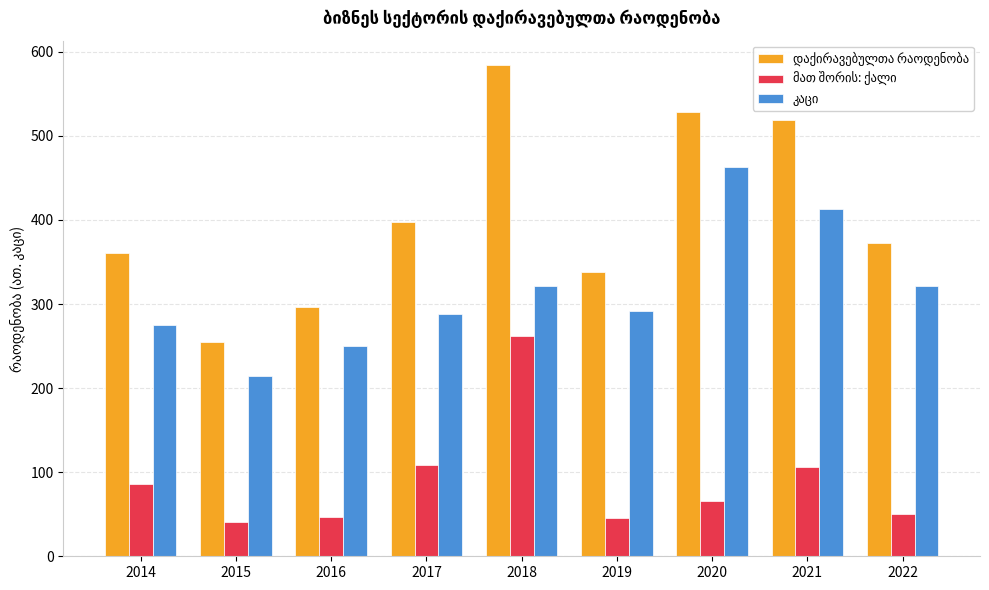

What is the smallest value displayed?

40.7